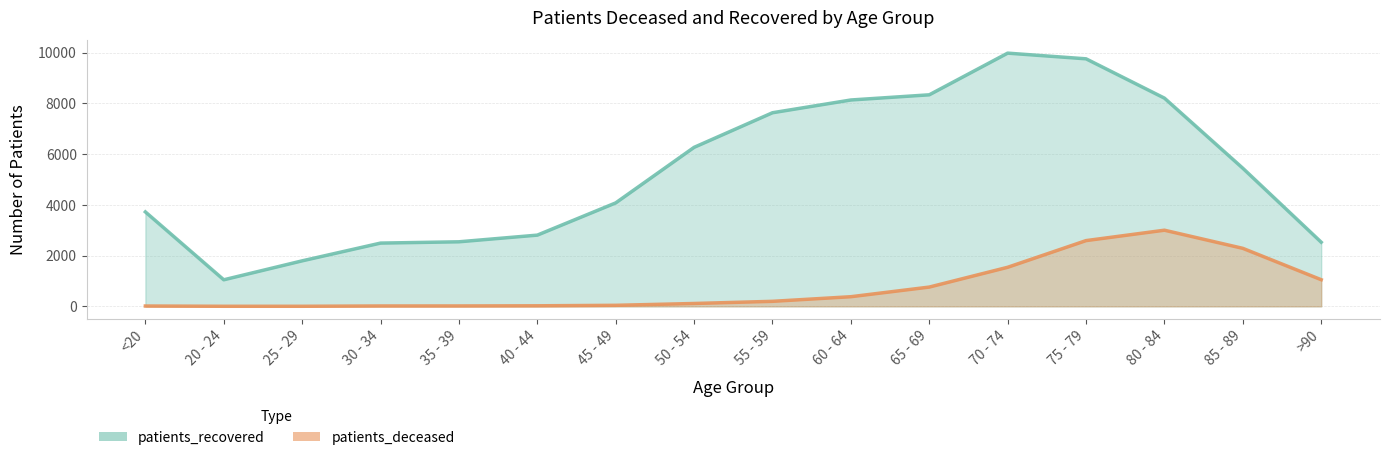

How many values in the patients_recovered series exceed 5445?

7